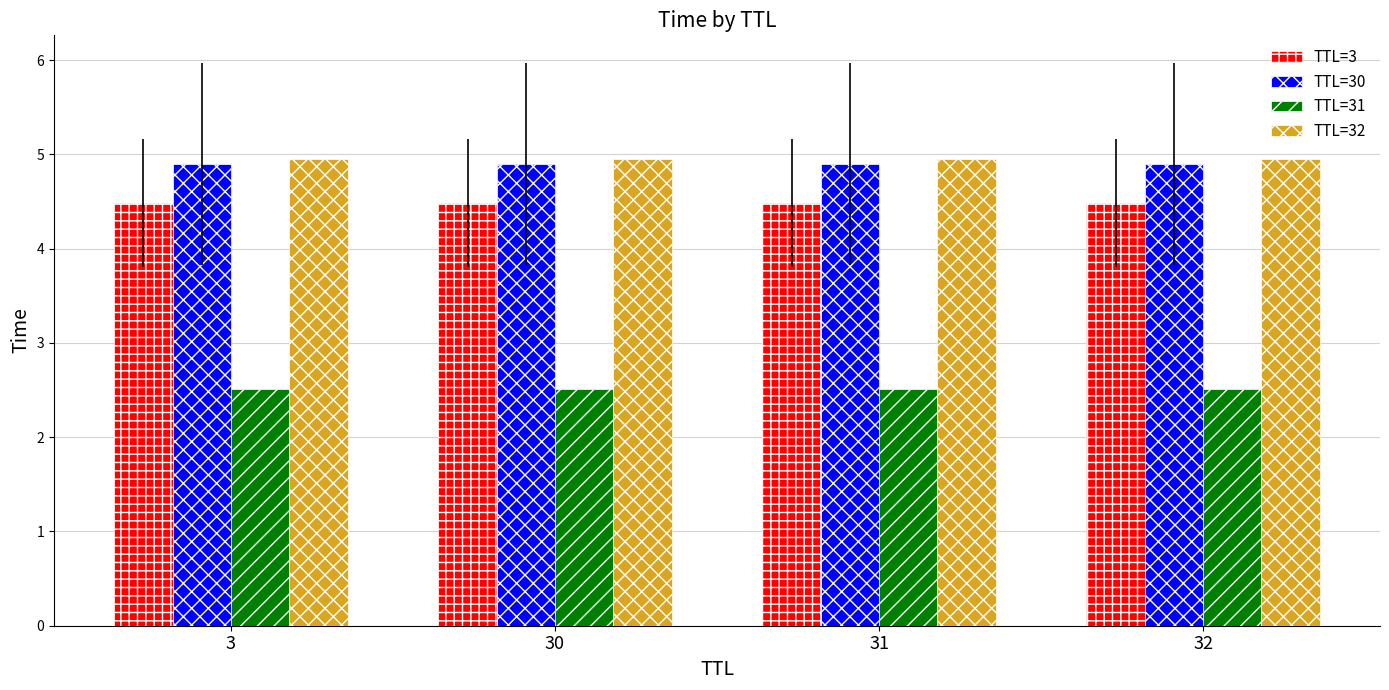

How many bars are there in total?

16